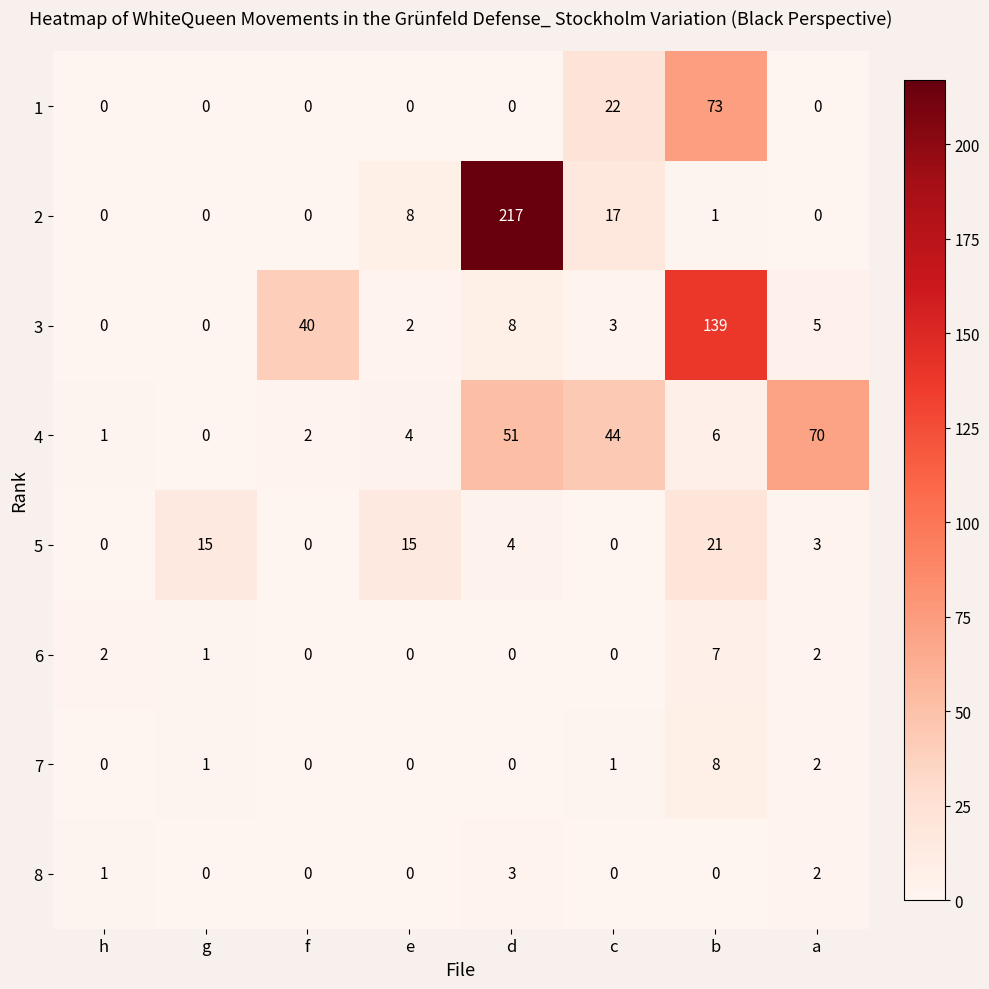

Which series has the largest total across all categories?

2